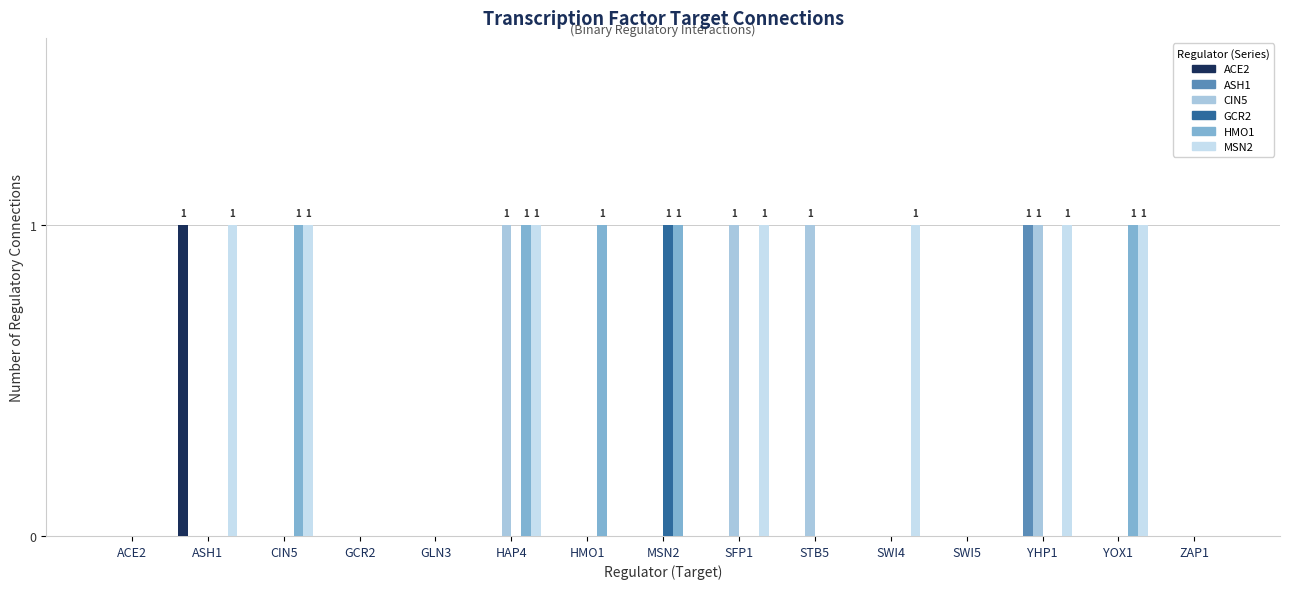

Is it true that MSN2 equals -1 at HMO1?

False